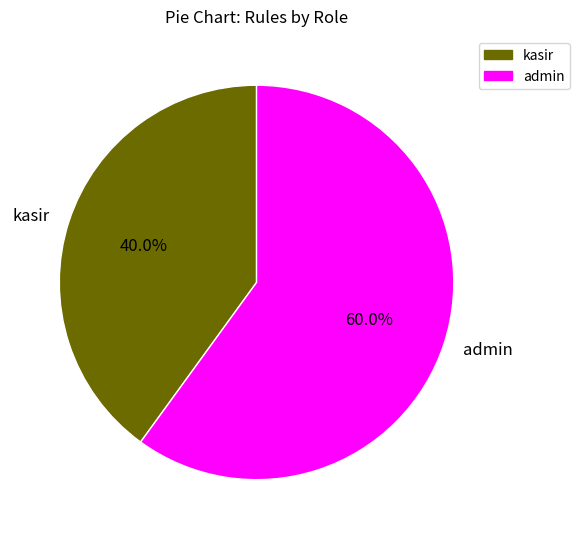

The admin slice represents 67% of the pie. True or false?

False